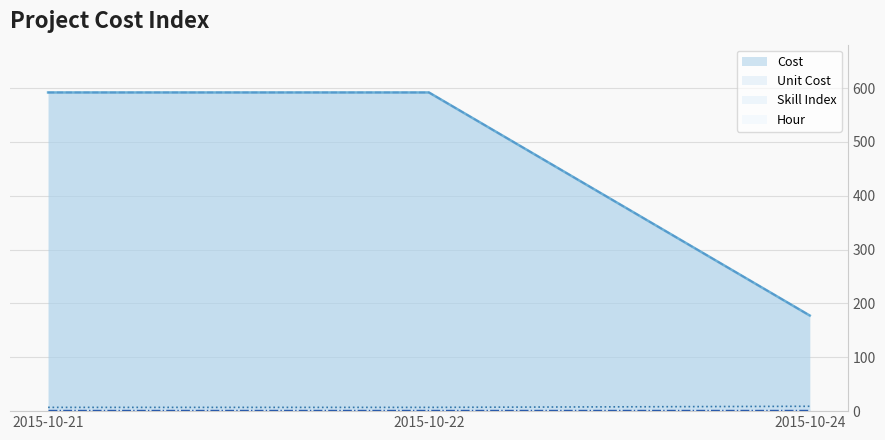

Does the chart display data point markers on the line(s)?

No